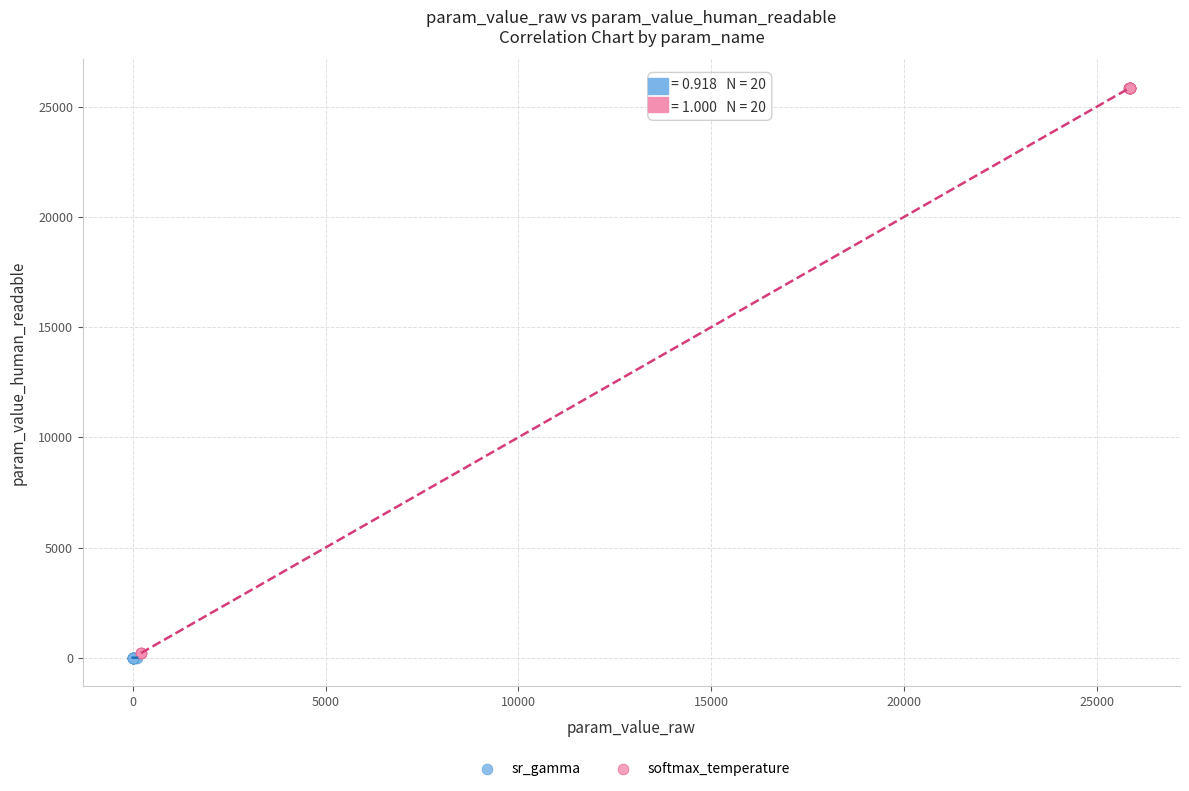

What are all the series names shown in the legend?

sr_gamma, softmax_temperature